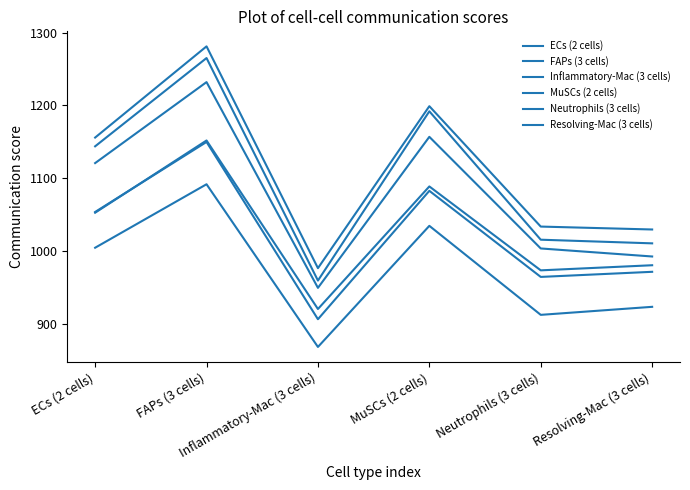

List the labels in order of Resolving-Mac (3 cells) value, smallest first.

Inflammatory-Mac (3 cells), Neutrophils (3 cells), Resolving-Mac (3 cells), ECs (2 cells), MuSCs (2 cells), FAPs (3 cells)